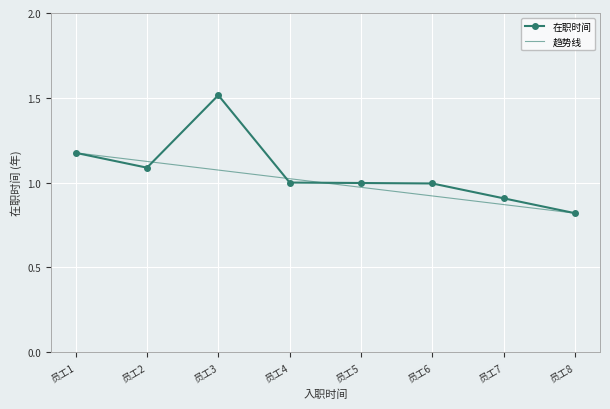

How many values are below 1?

4